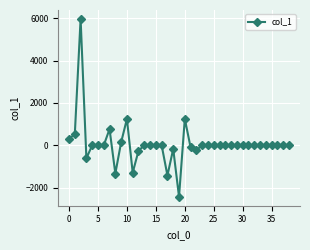

True or false: there are more than 2 points higher than both neighbors.

True